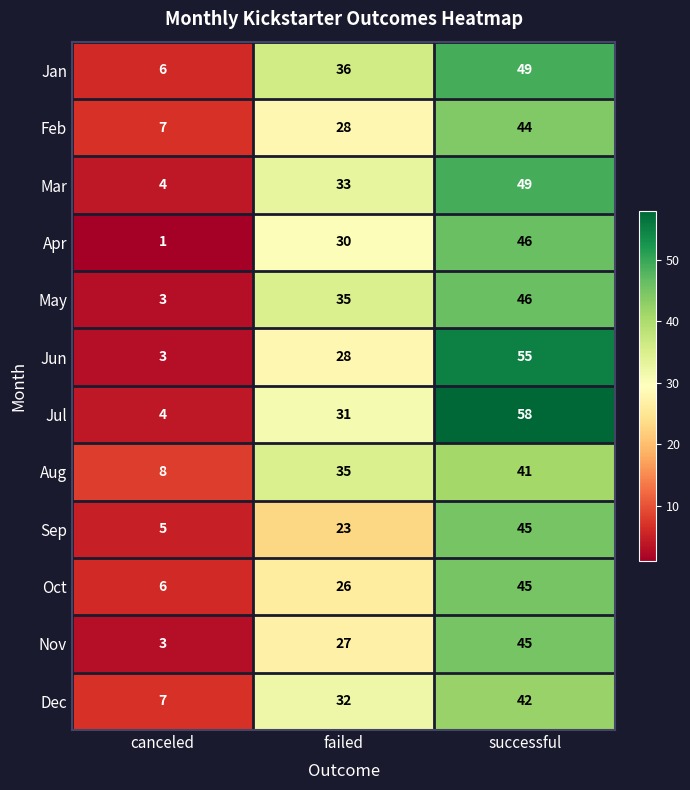

Which series has the largest total across all categories?

Jul